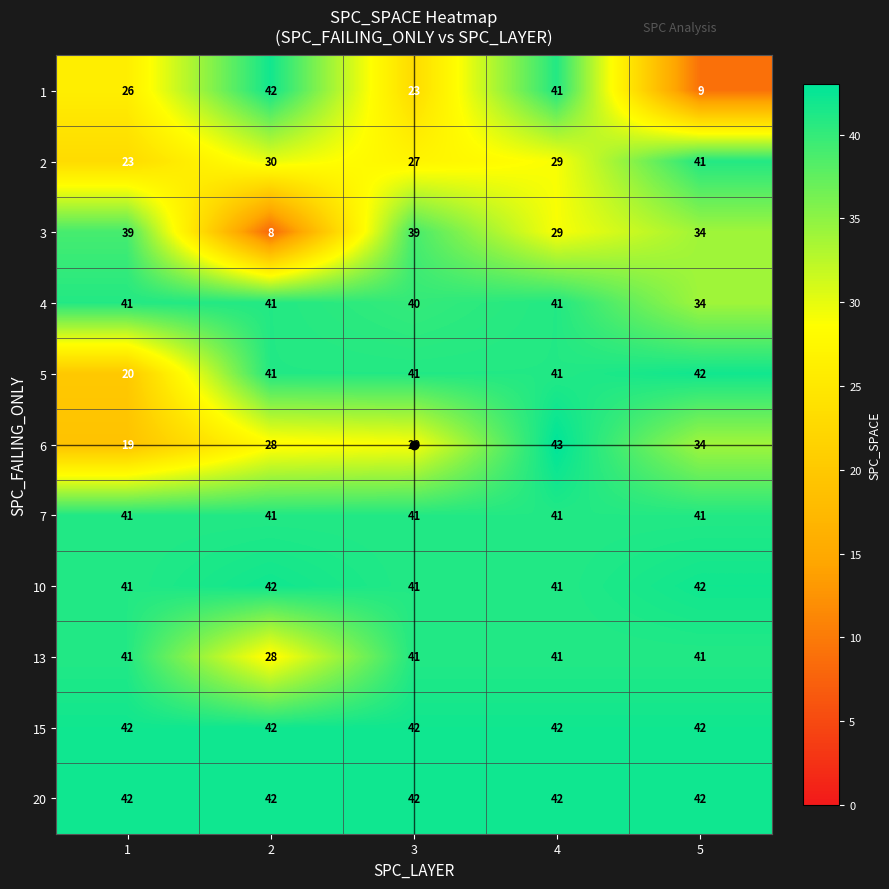

At which category is the sum across all series the highest?

4